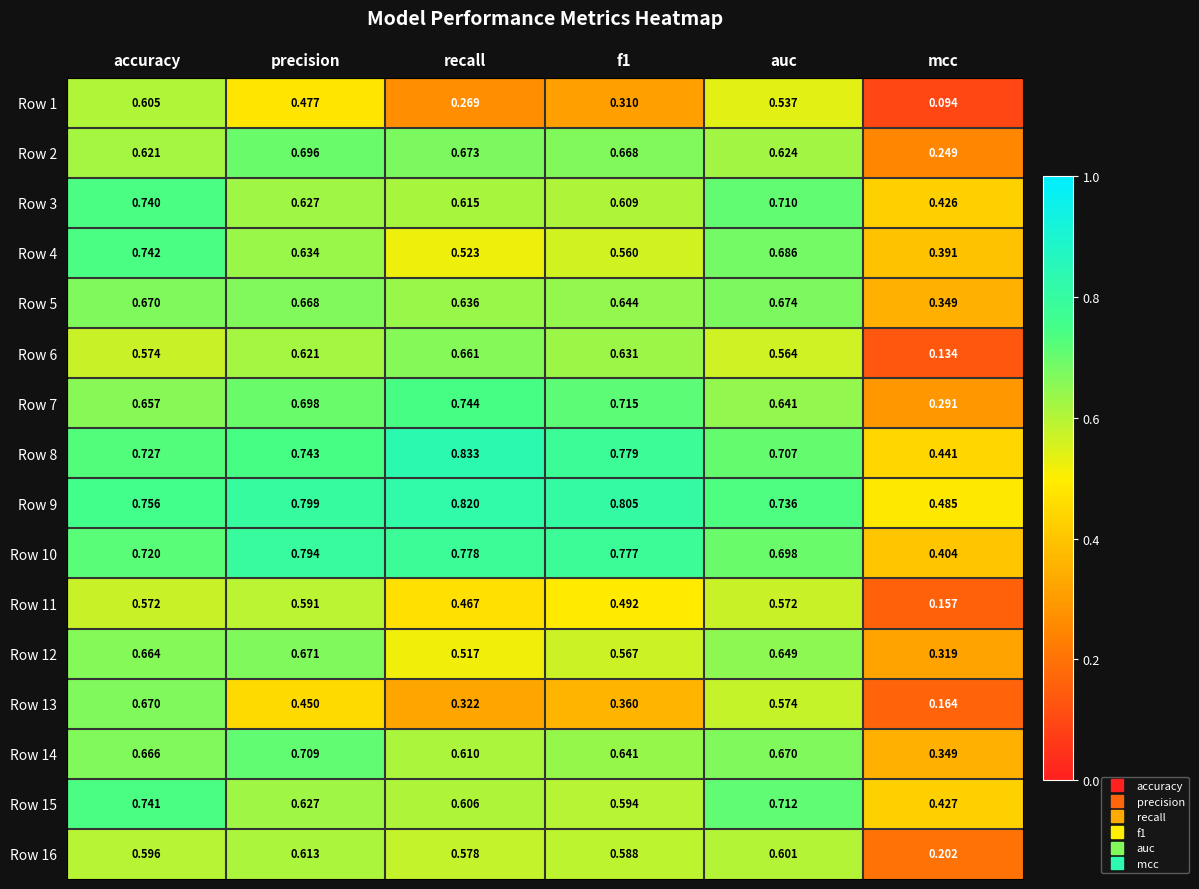

Which category has the lowest value in the Row 4 series?

mcc